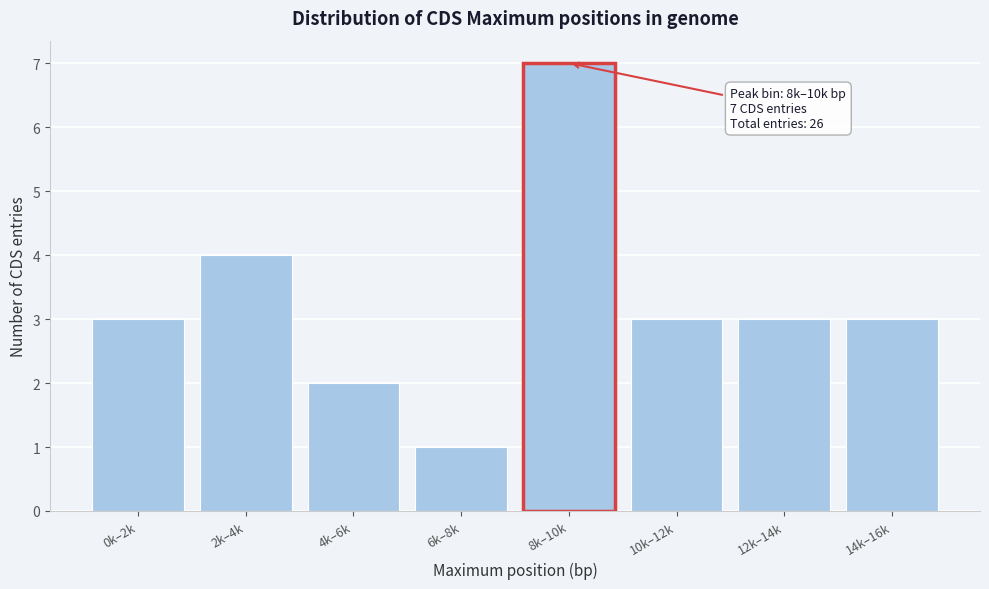

Reading left to right, list all the values displayed in this chart.

3	4	2	1	7	3	3	3